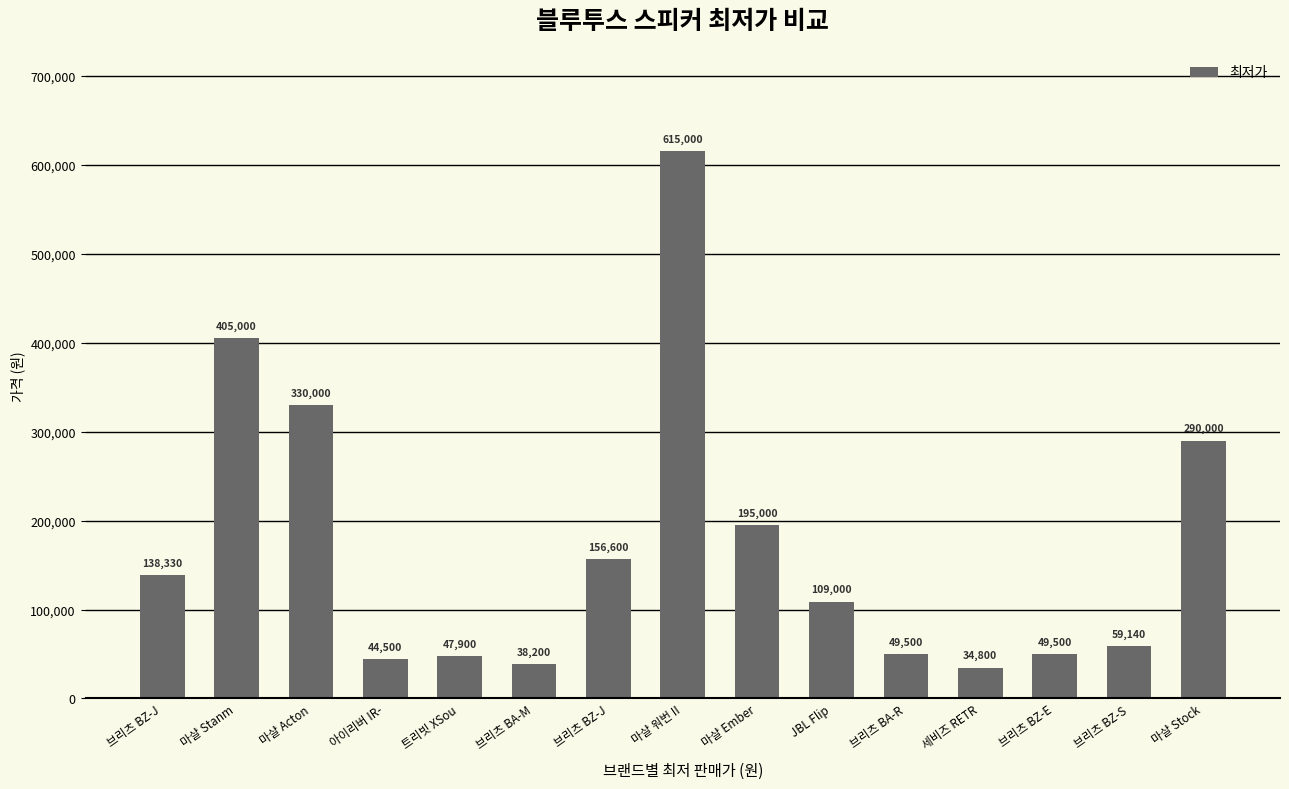

What is the difference between the second highest and second lowest values?

366800